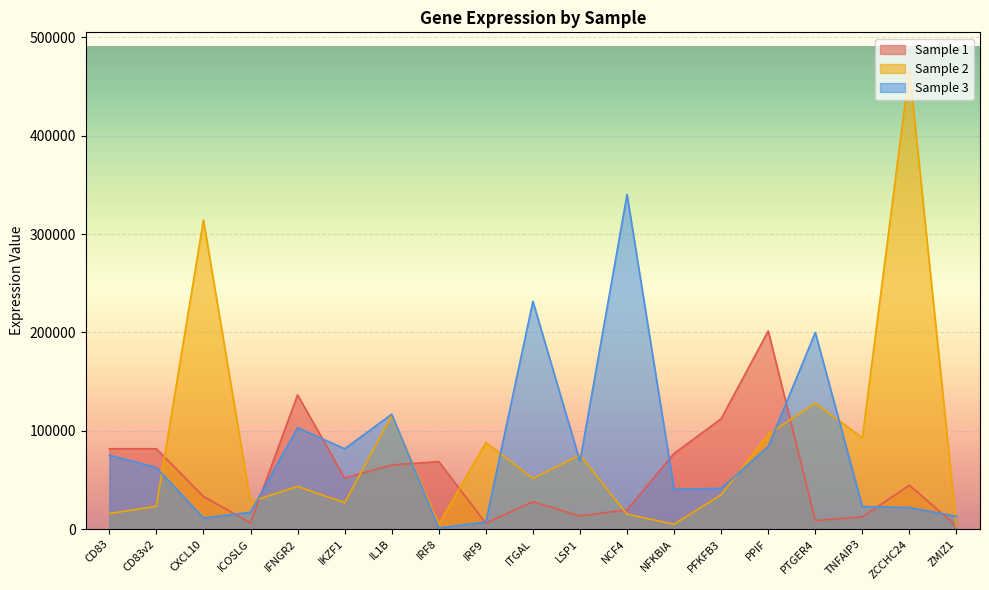

True or false: Sample 1 has a value of 44145 at ITGAL.

False